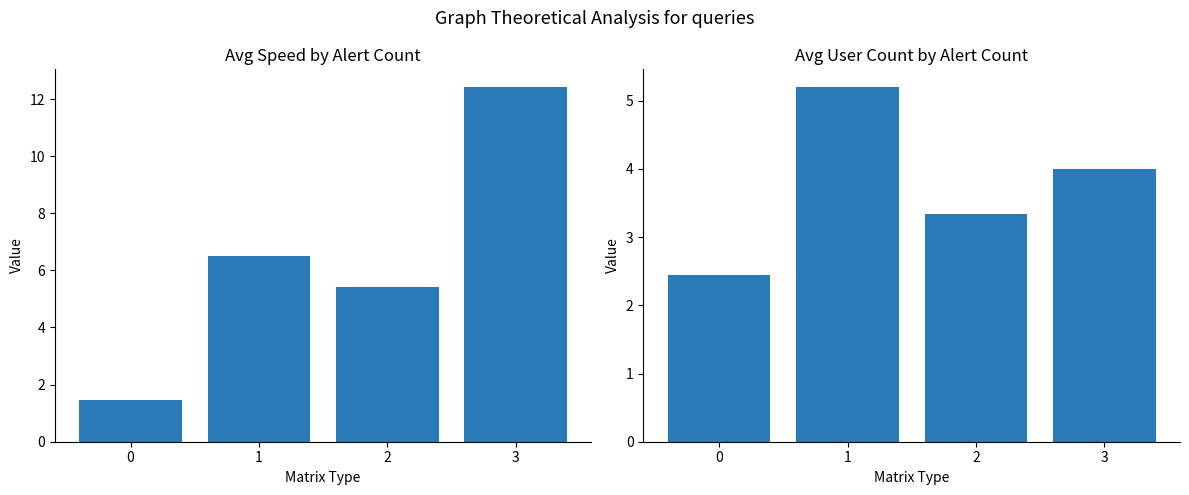

Reading left to right, list all the values displayed in this chart.

user_avg_speed1: 0=1.5	1=6.5	2=5.4	3=12.4
user_count1: 0=2.4	1=5.2	2=3.3	3=4.0